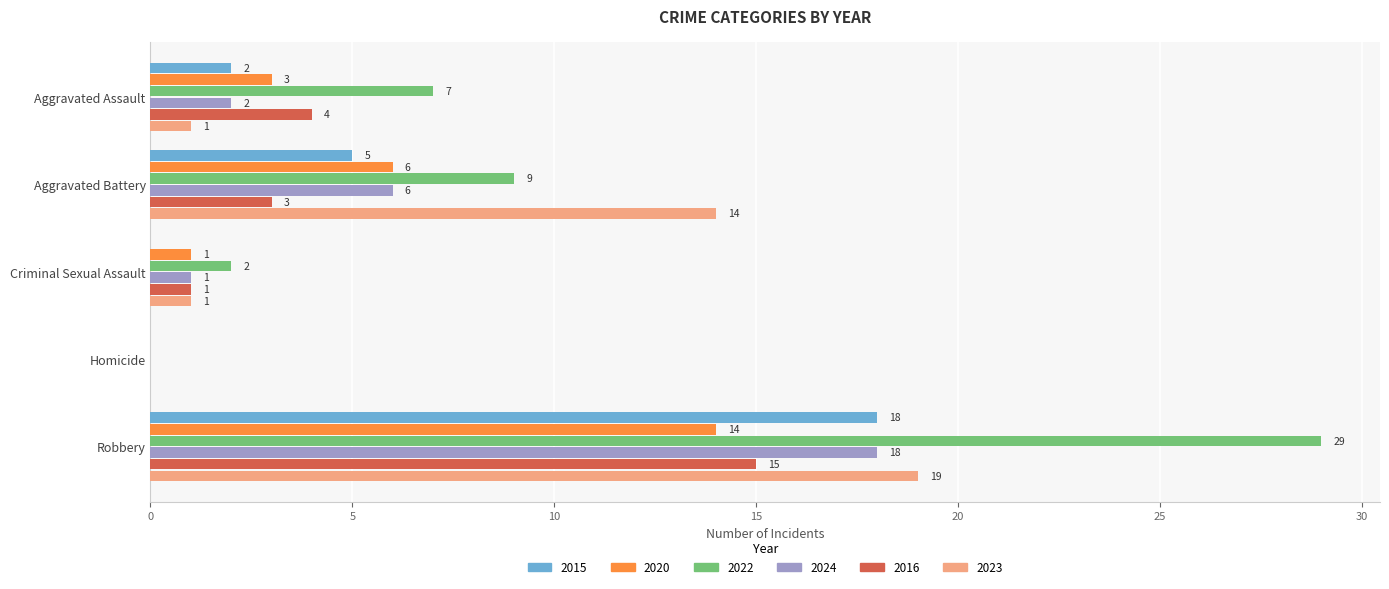

What is the sum of the 2020 values at Aggravated Assault and Robbery?

17